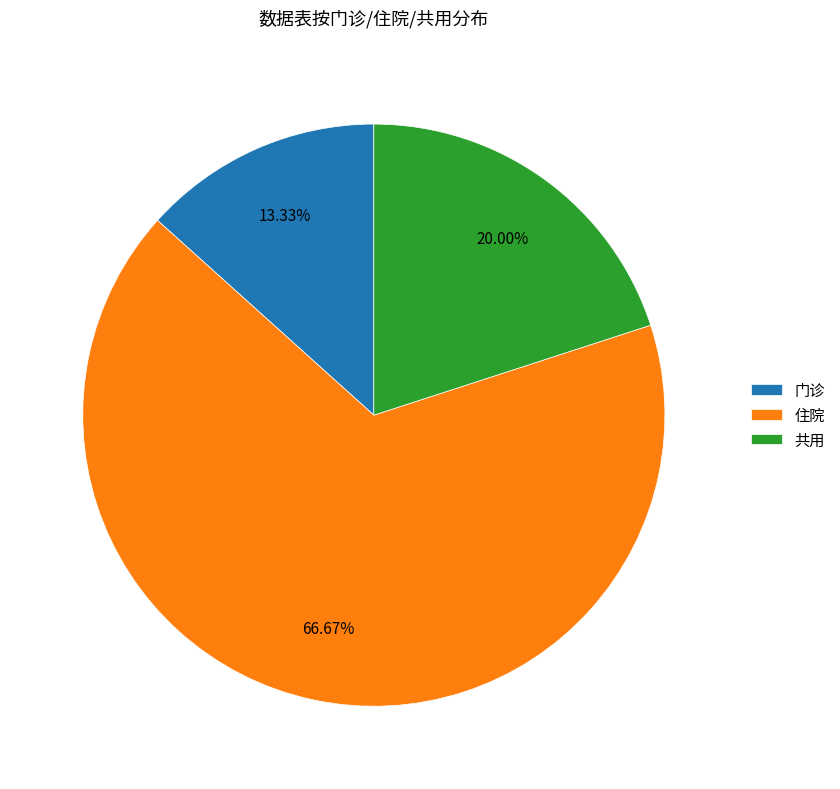

Is there any slice that represents more than half of the pie?

Yes